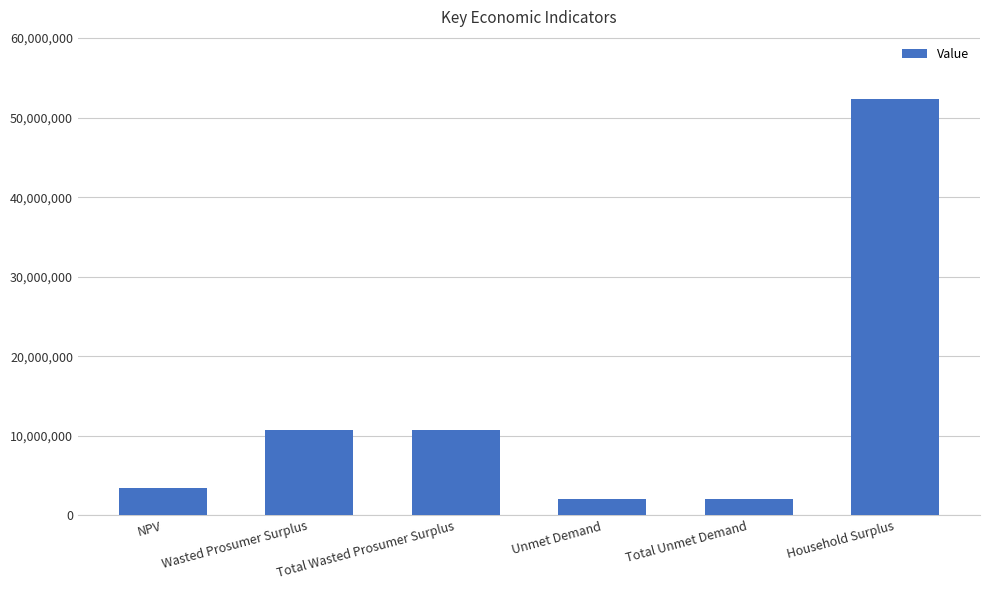

Count the number of values greater than 10756224.

3